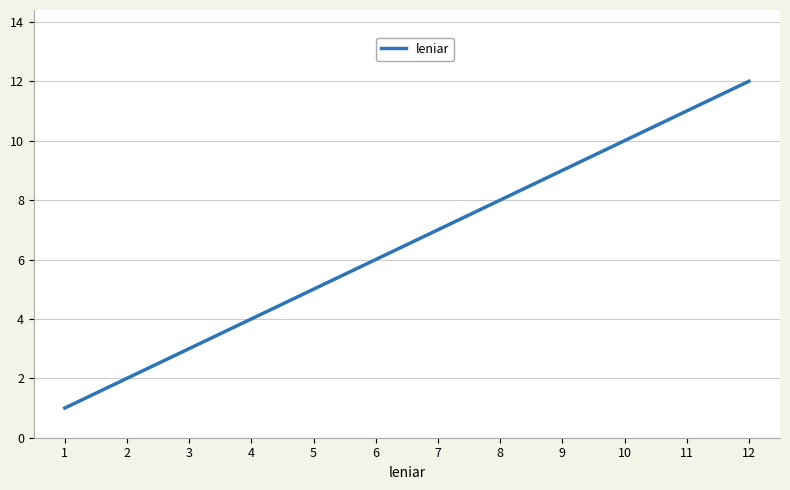

Rank the categories by value from lowest to highest.

1, 2, 3, 4, 5, 6, 7, 8, 9, 10, 11, 12